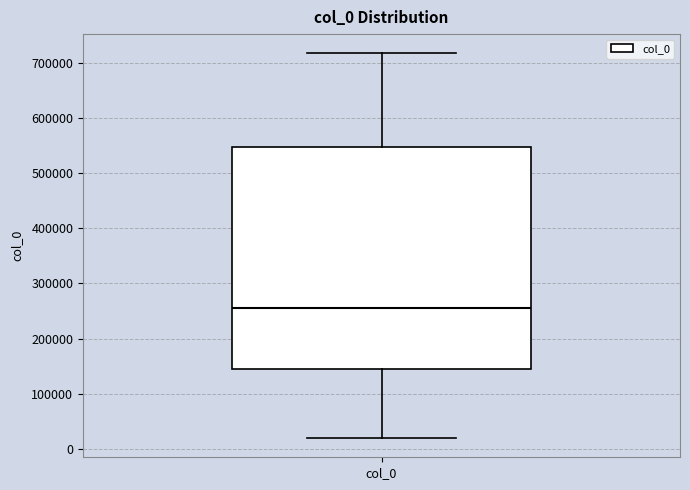

Read this box plot against the y-axis: the position of the median line, the range covered by the box, and the ends of both whiskers. The values are not printed on the chart, so give them approximately, as read against the axis.

median 250000, box 150000 to 550000, whiskers 20000 to 720000